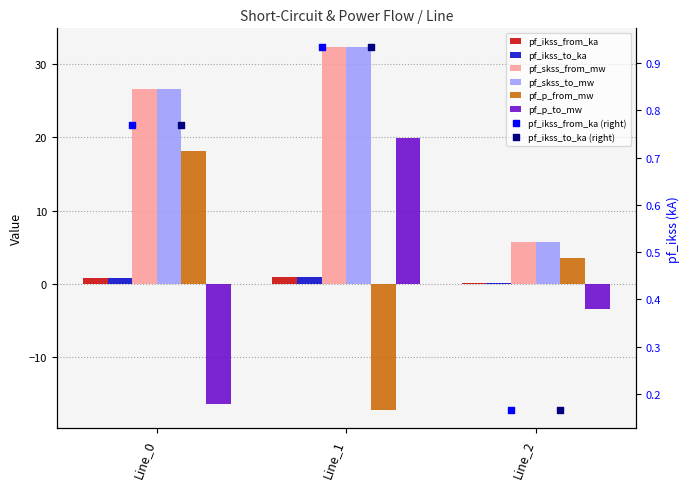

Which series reaches the maximum Y coordinate?

pf_skss_from_mw